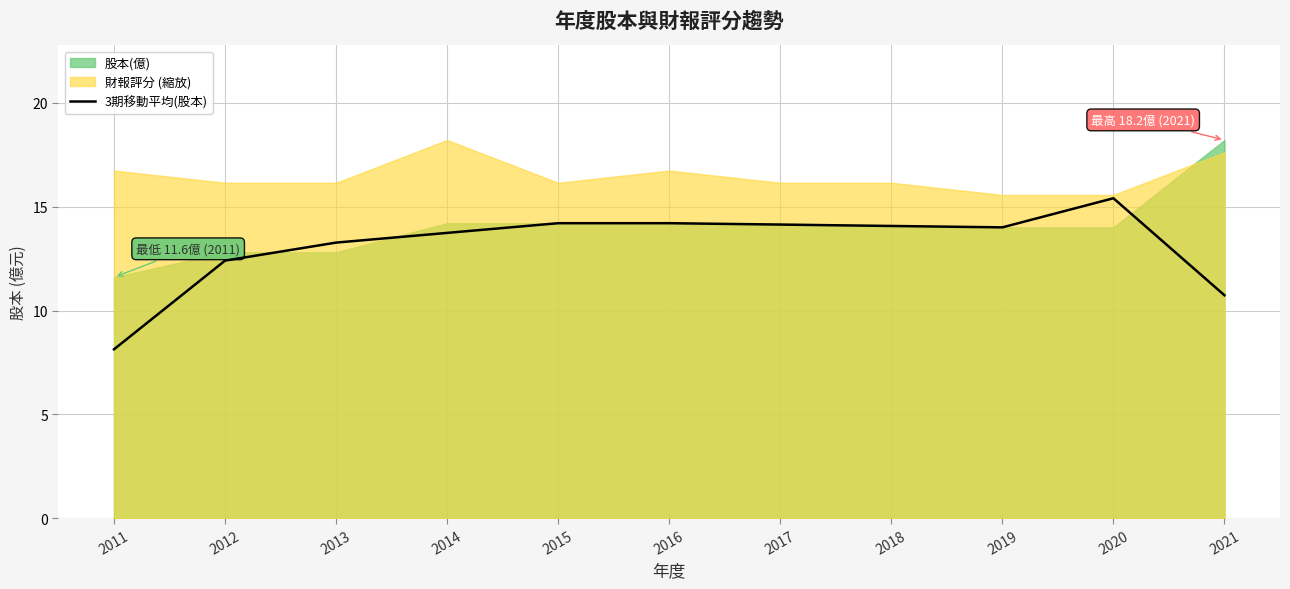

Does the chart display data point markers on the line(s)?

No